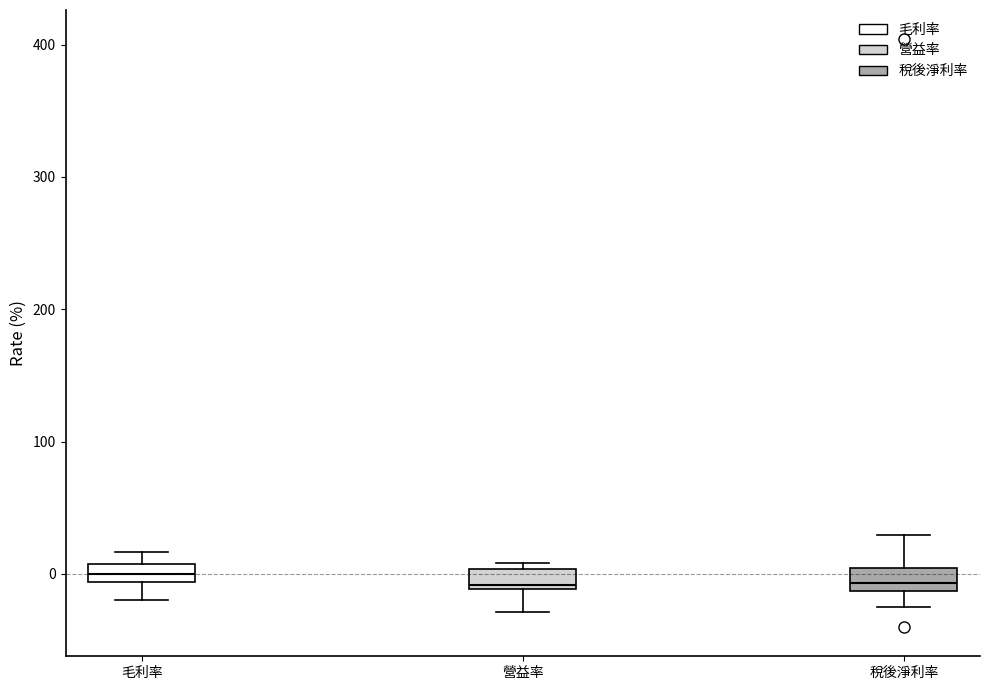

Where does the median line of the box for 毛利率 sit on the y-axis? The values are not printed on the chart, so give them approximately, as read against the axis.

0